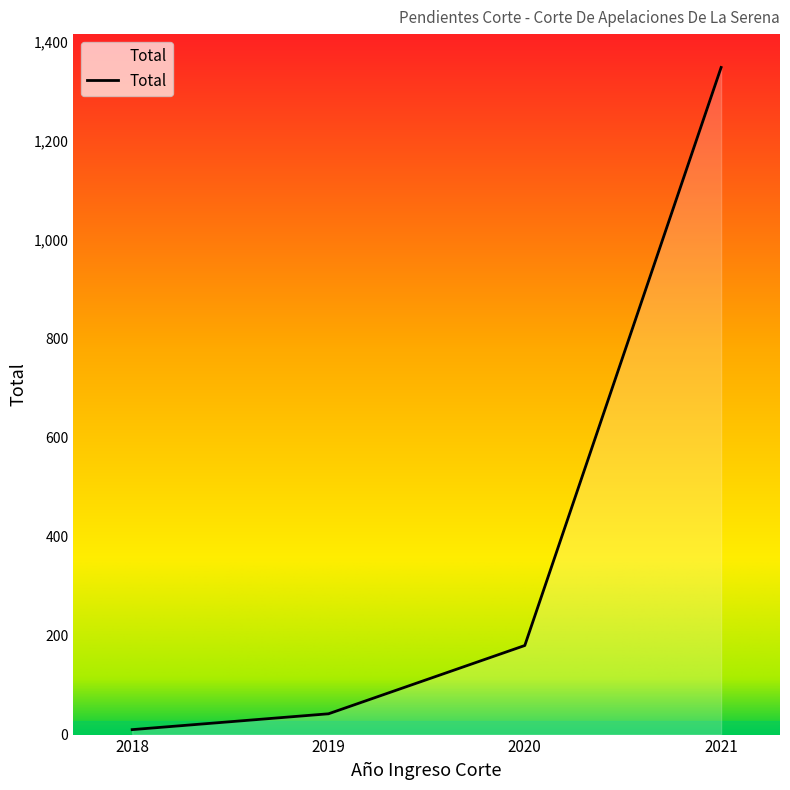

Reading left to right, extract all data points from this chart.

10	42	180	1348